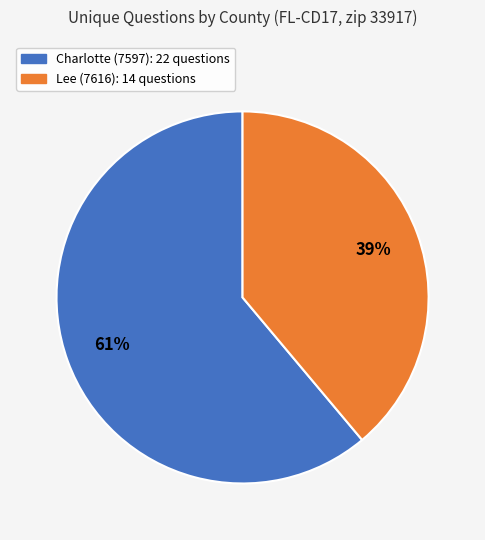

How many segments does this pie chart have?

2